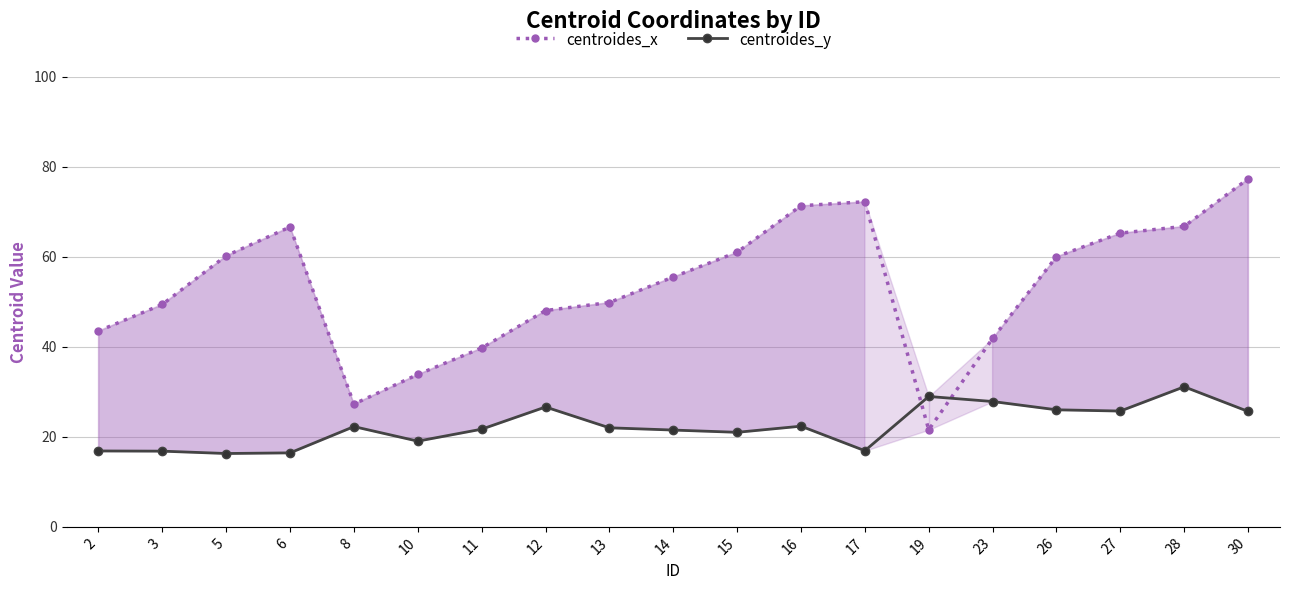

Which category has the lowest value across all series?

5